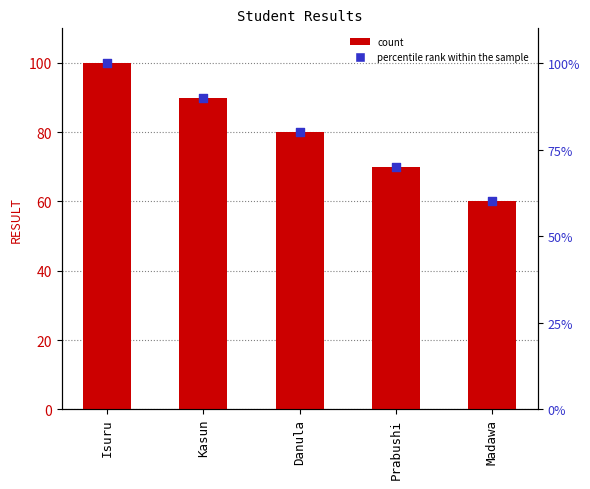

At which category is the sum across all series the highest?

Isuru